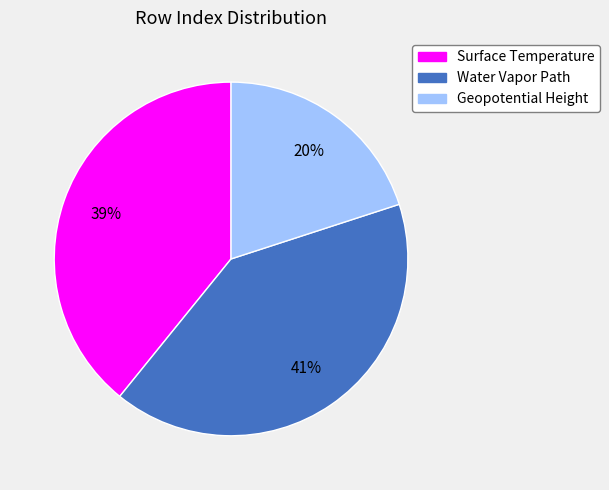

Does Geopotential Height represent more than half of the total?

No